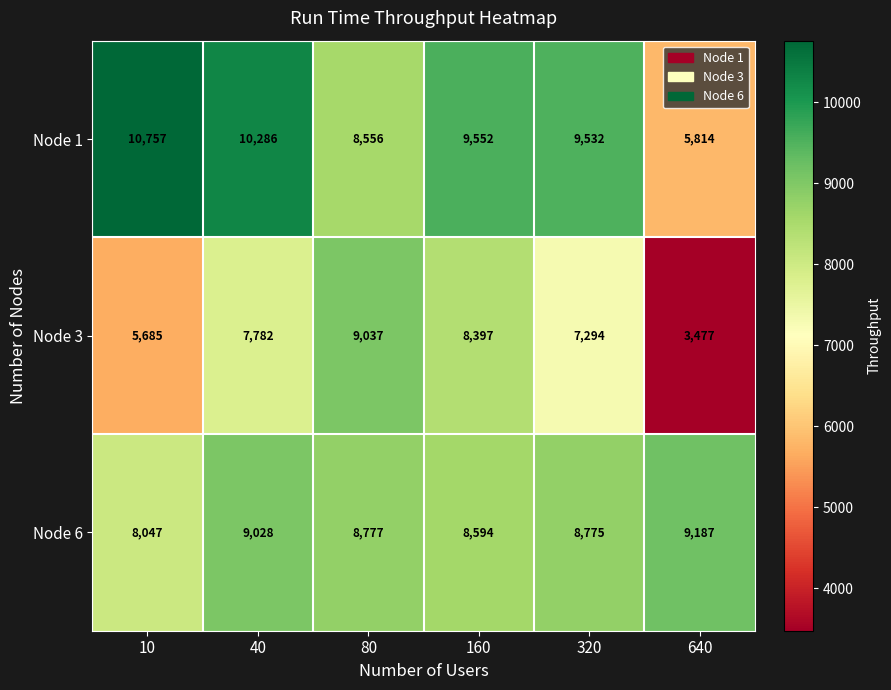

At how many categories does at least one series exceed 4776?

6